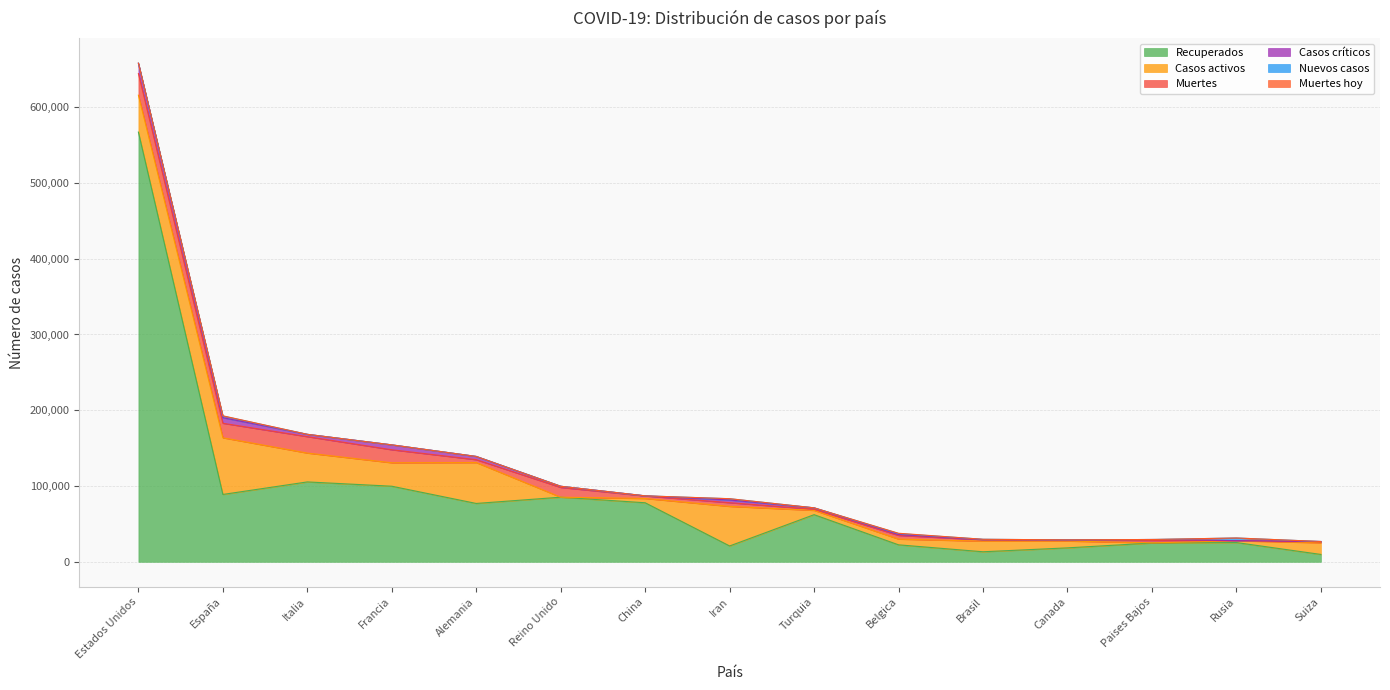

Reading right to left, transcribe all the data shown in this chart.

Recuperados: 9705	25402	24769	18390	13229	22390	62200	20897	77892	85264	77000	99741	105418	88889	567086
Casos activos: 15400	2304	250	8979	14026	7562	5674	52229	5674	0	53949	30955	38092	74797	48708
Muertes: 1254	232	3134	1010	1760	4857	1518	4869	3342	12868	3804	17167	21645	19130	28554
Casos críticos: 386	8	1279	557	296	1182	1820	3594	95	1559	4288	6457	3079	7371	13487
Nuevos casos: 23	3448	0	0	405	1236	0	1606	46	0	0	0	0	2157	259
Muertes hoy: 15	34	0	0	3	417	0	92	0	0	0	0	0	318	25